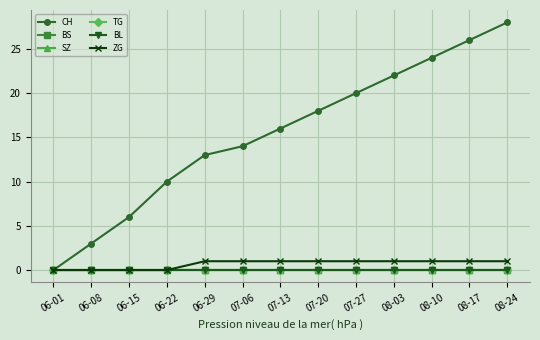

Does the chart have visible grid lines?

Yes